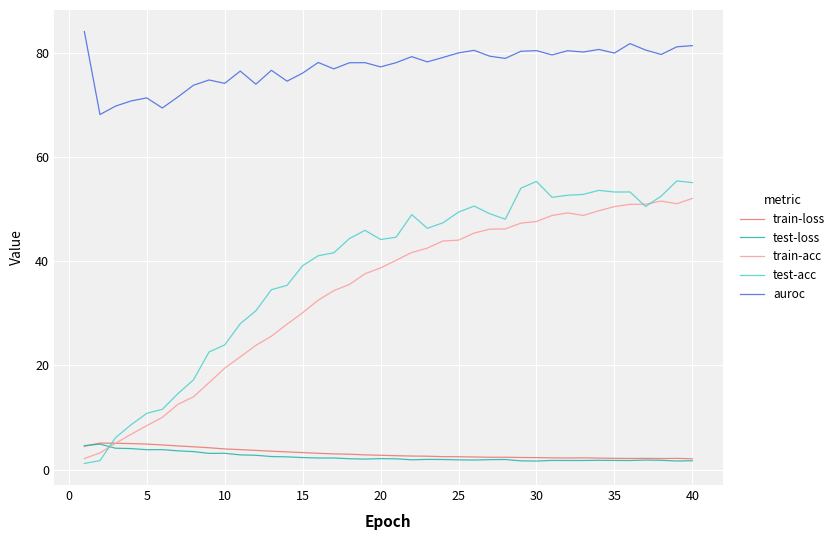

What is the maximum value shown in the chart?

84.1